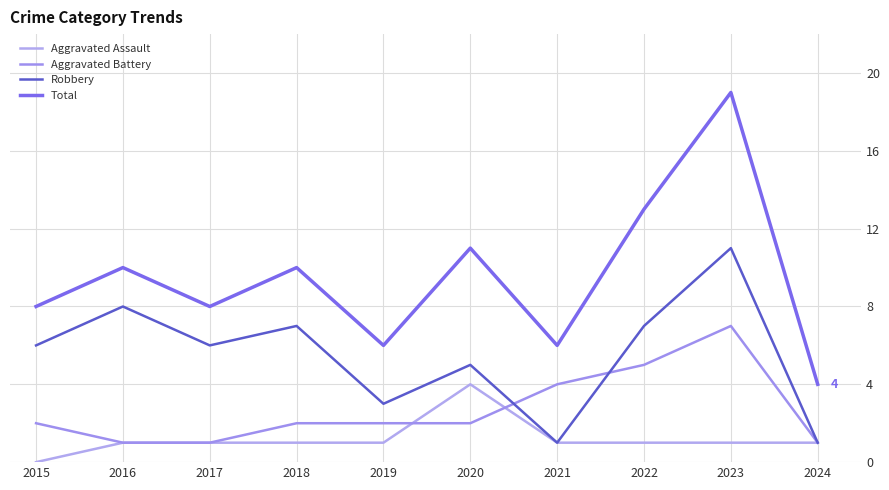

Where is Robbery nearest to the value 6?

2015